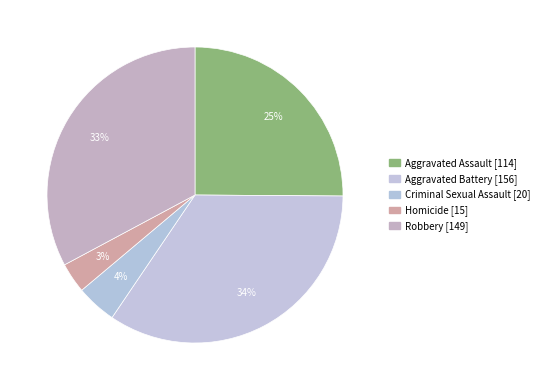

Is there a majority slice in this chart?

No